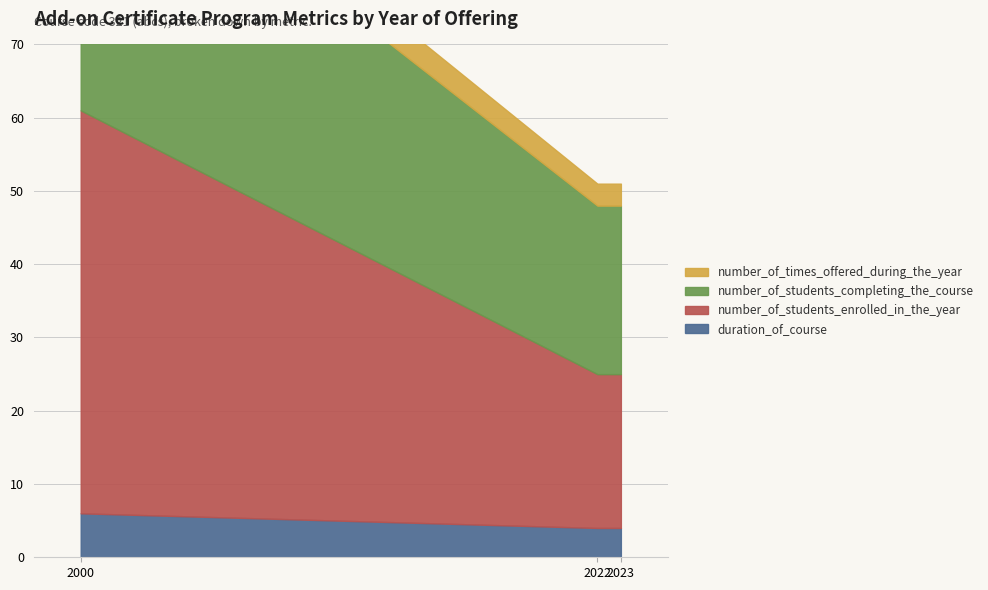

What value does the number_of_times_offered_during_the_year series have at 2022?

3